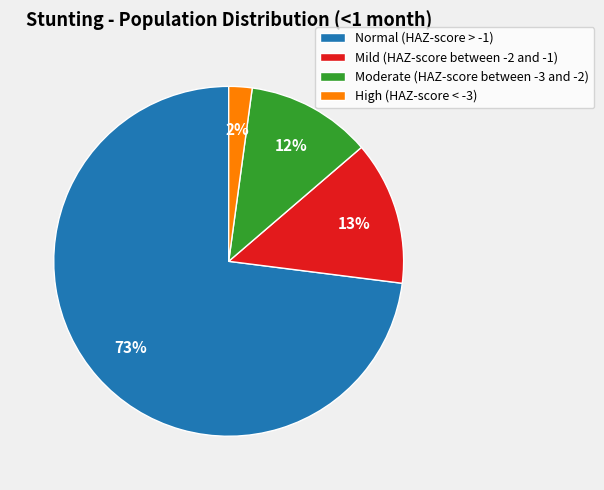

Which category has the biggest portion of the pie?

Normal (HAZ-score > -1)